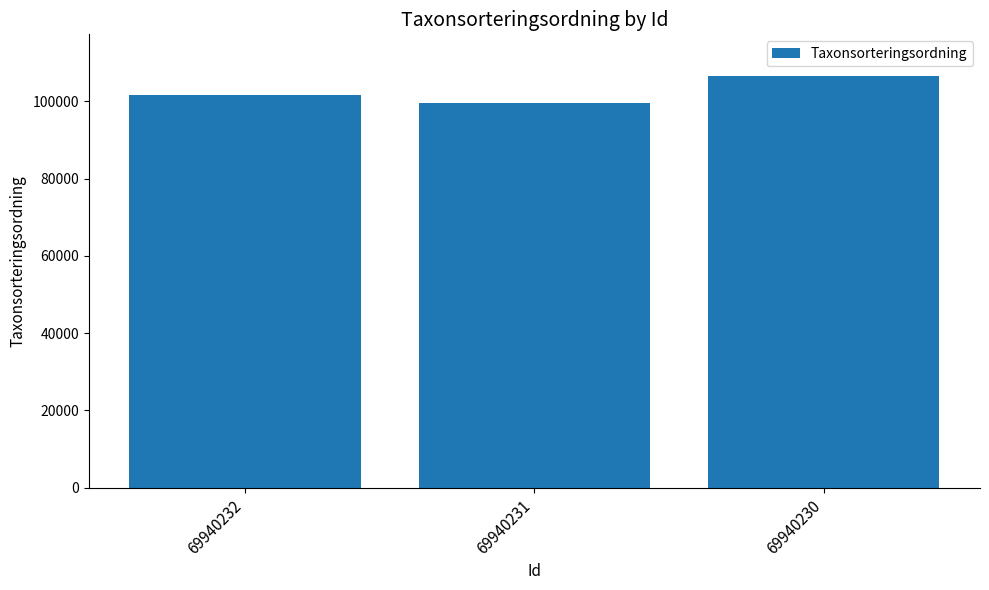

What is the ratio of the value at 69940231 to the value at 69940232?

1.0